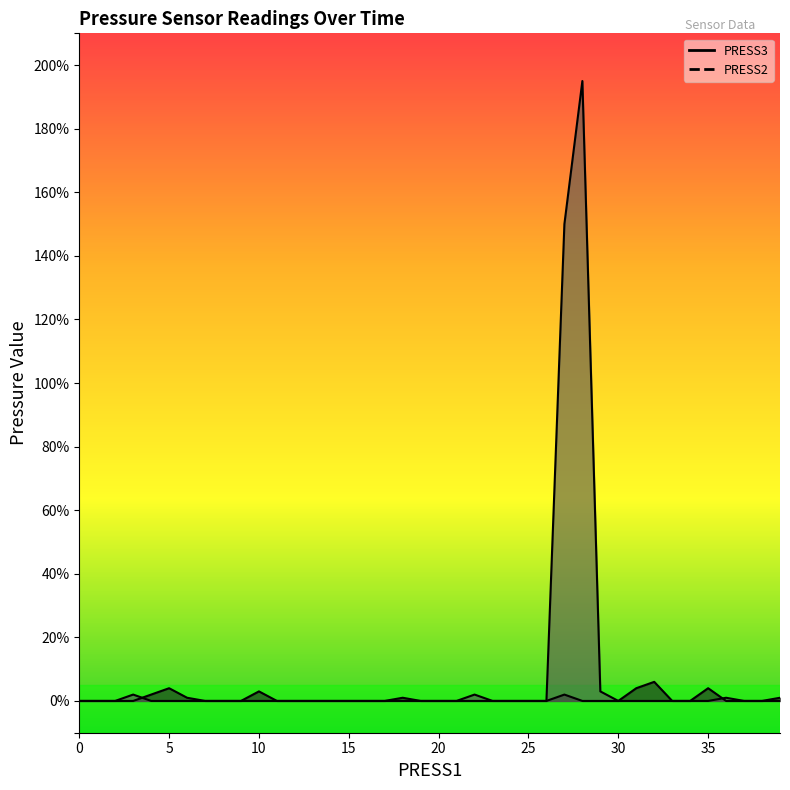

Reading left to right, extract all data points from this chart.

PRESS3: 0	0	0	0	2	4	1	0	0	0	3	0	0	0	0	0	0	0	1	0	0	0	0	0	0	0	0	2	0	0	0	4	6	0	0	4	0	0	0	1
PRESS2: 0	0	0	2	0	0	0	0	0	0	0	0	0	0	0	0	0	0	0	0	0	0	2	0	0	0	0	150	195	3	0	0	0	0	0	0	1	0	0	0